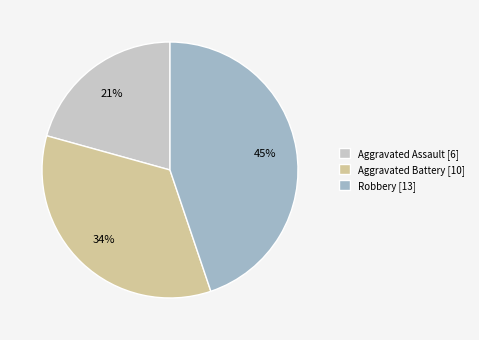

Combined, do Aggravated Battery [10] and Robbery [13] account for over 50%?

Yes